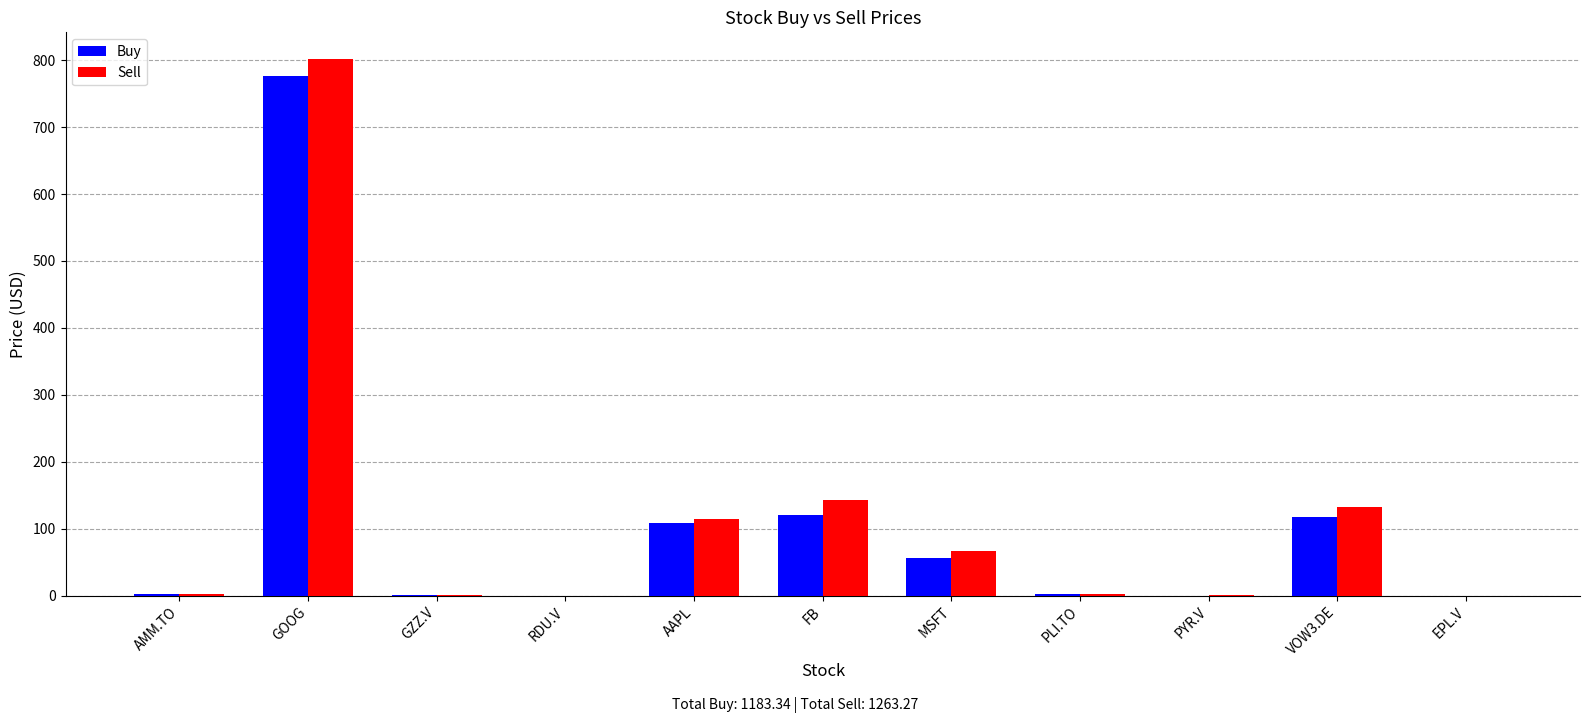

What is the sum of all Buy values?

1183.3